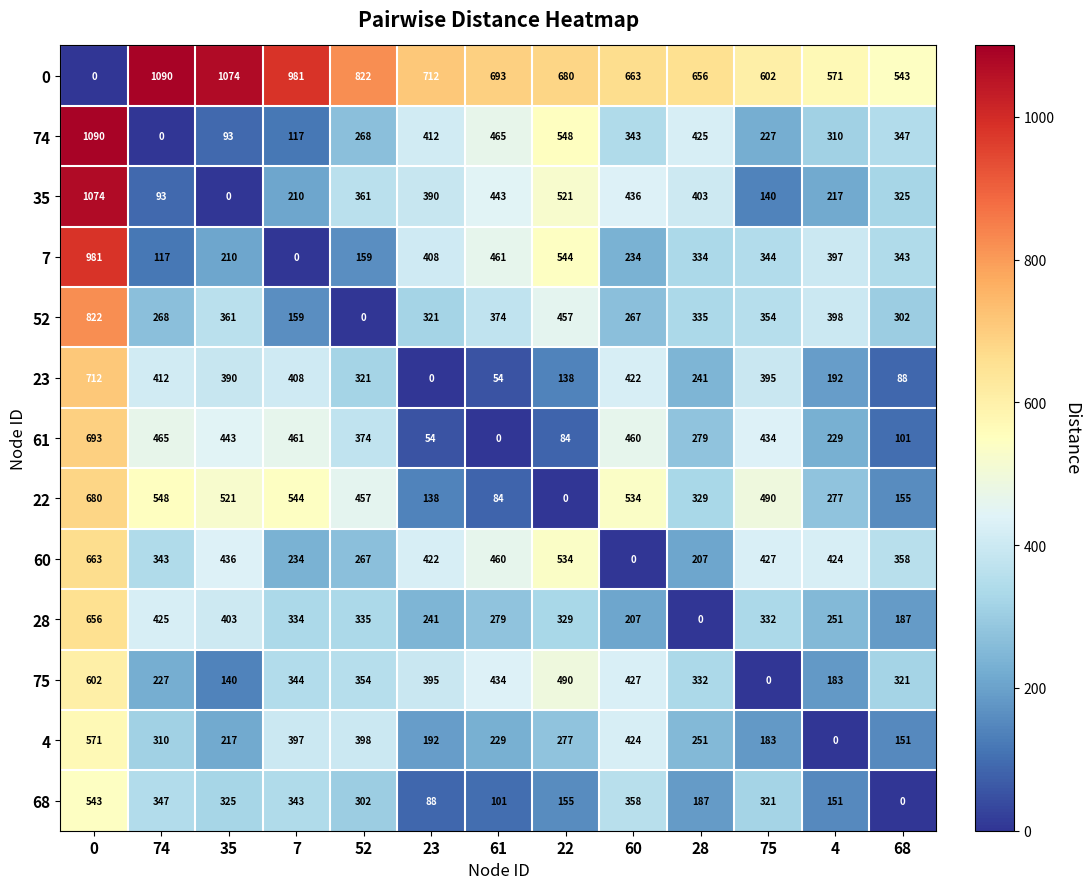

At which label is 0 closest to 545?

68